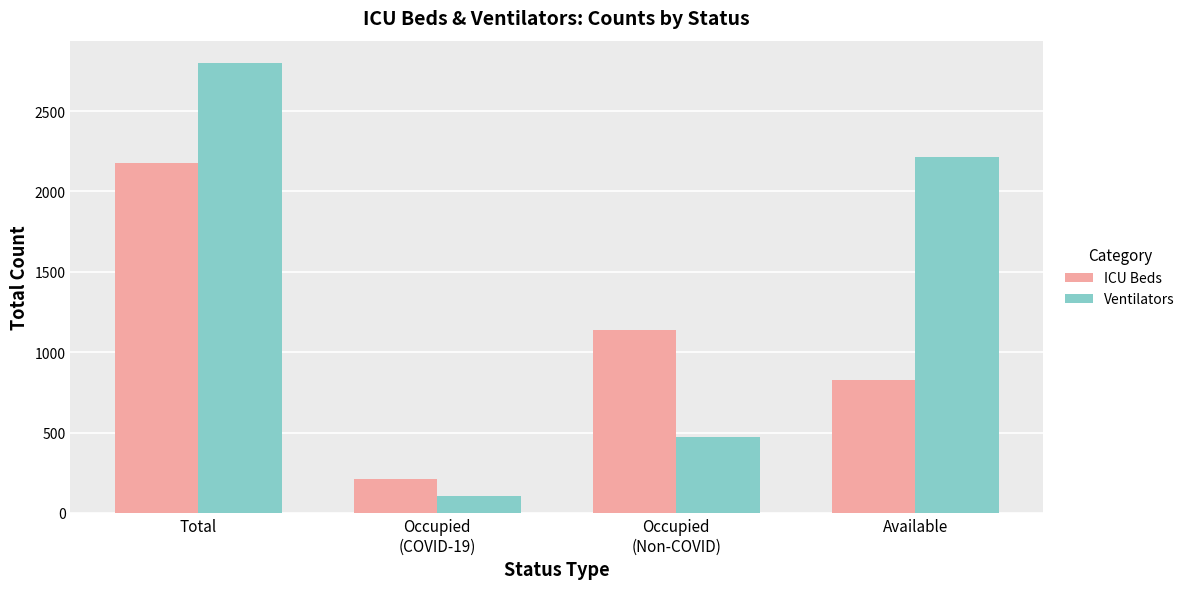

Are the bars grouped side by side (vs. stacked)?

Yes